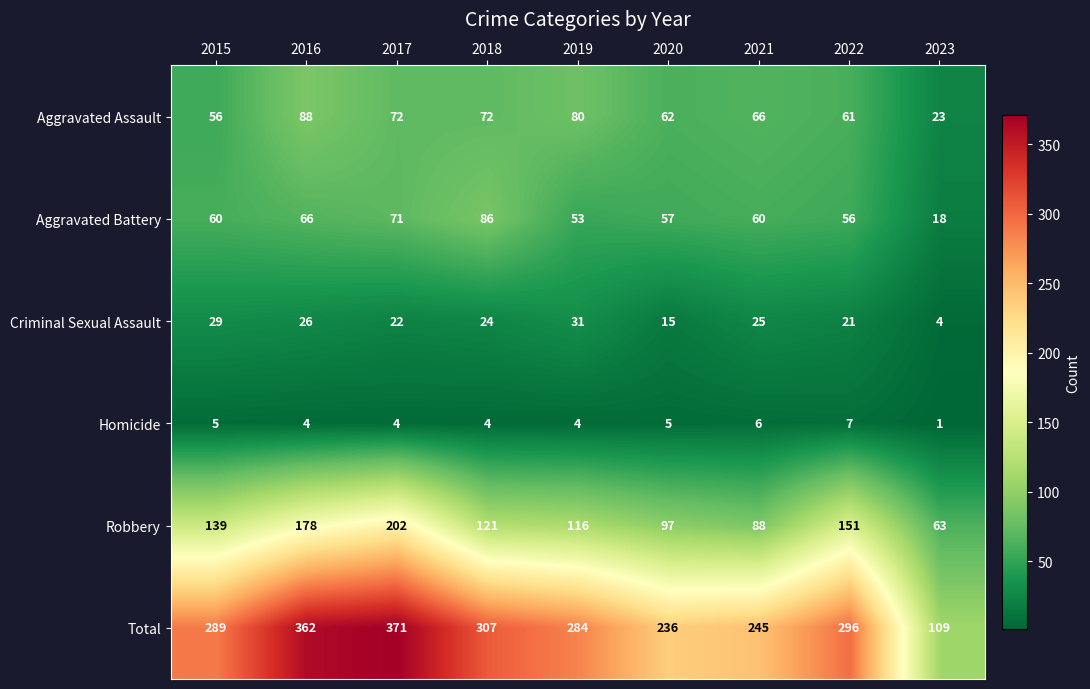

What is the difference between the second highest and second lowest values in the Total series?

126